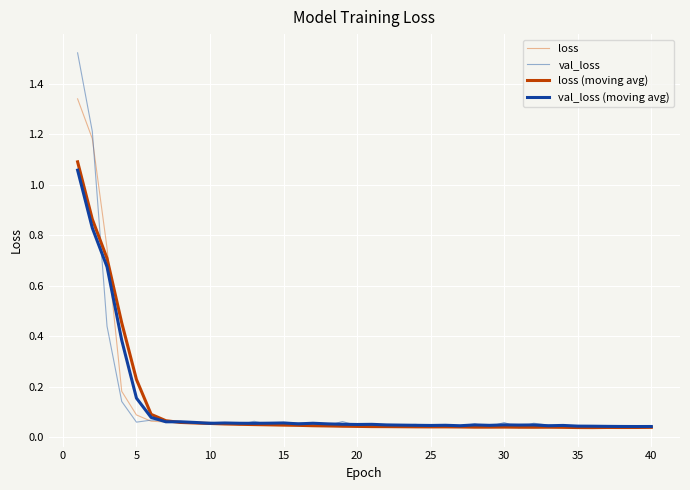

The value of val_loss (moving avg) at 25 is 0.1. True or false?

False